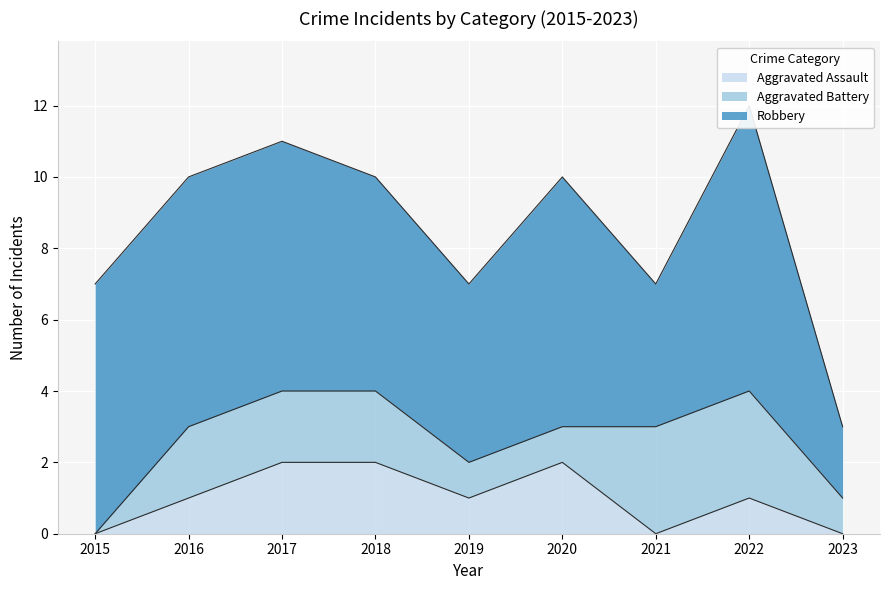

What is the sum of all Aggravated Battery values?

15